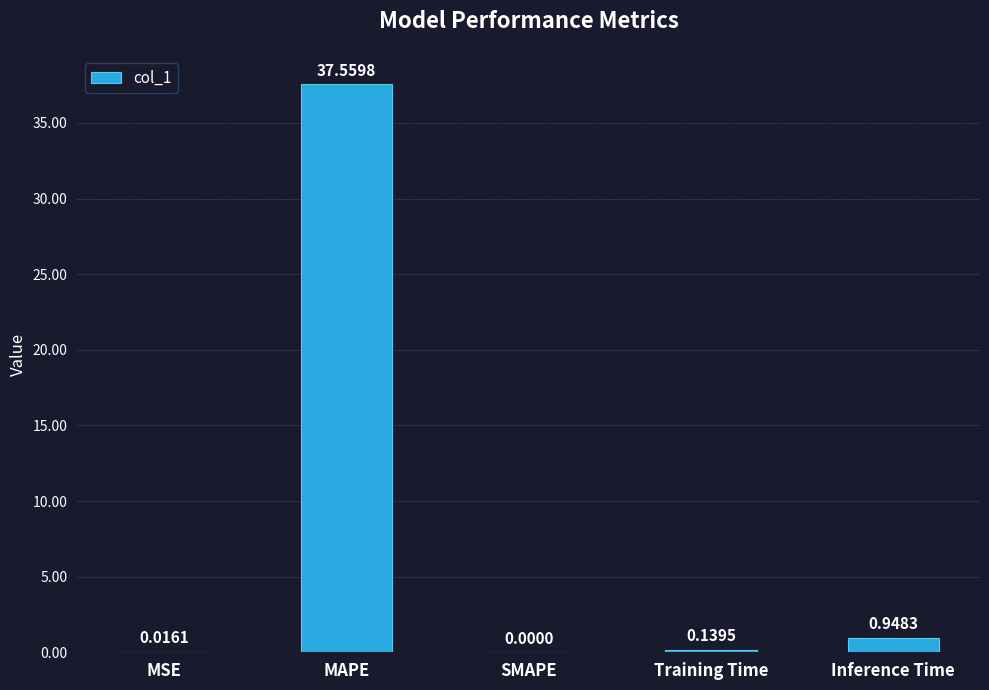

Between MAPE and MSE, which is larger?

MAPE